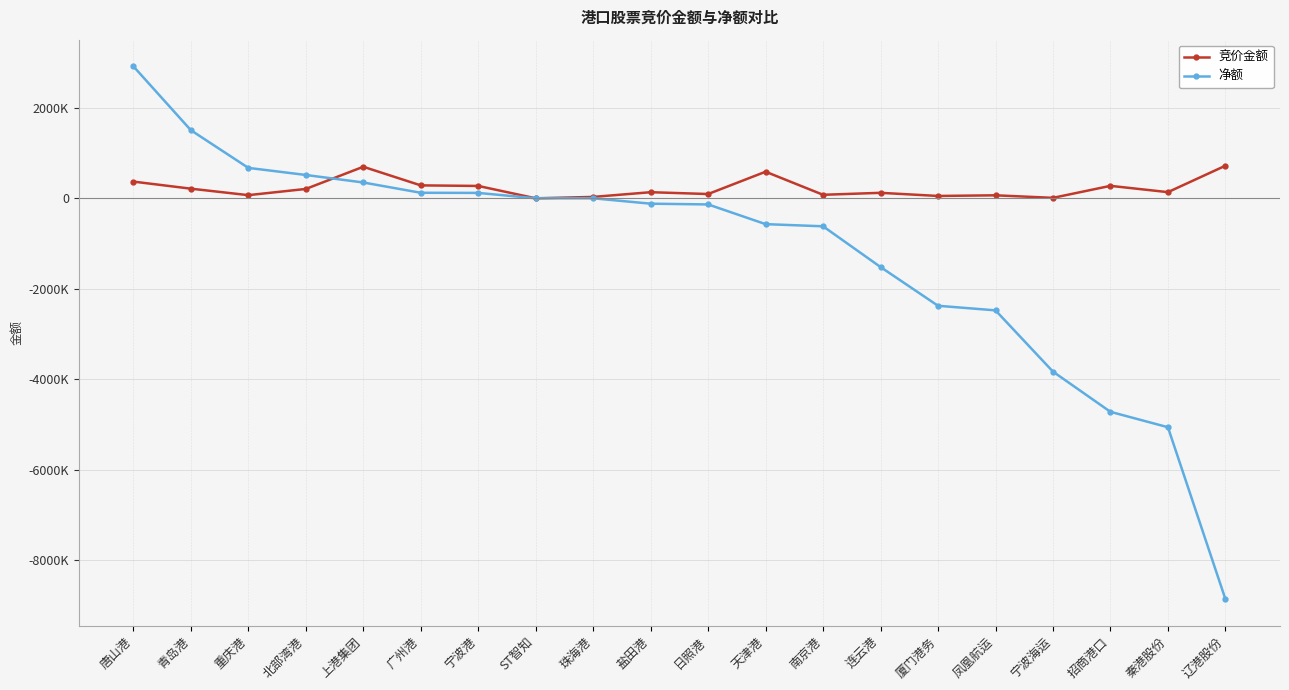

Between 广州港 and 珠海港, which series saw the biggest shift?

竞价金额